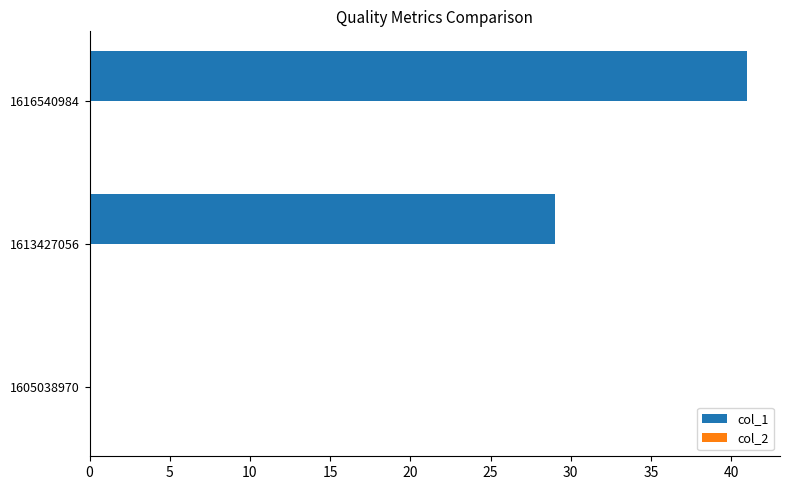

Count the number of data series in this chart.

1